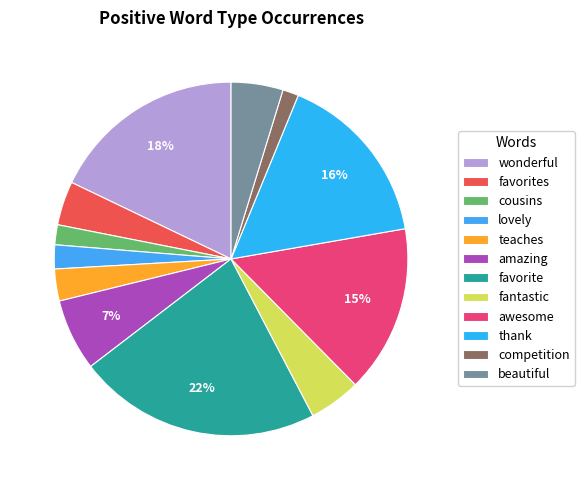

Does beautiful represent more than half of the total?

No